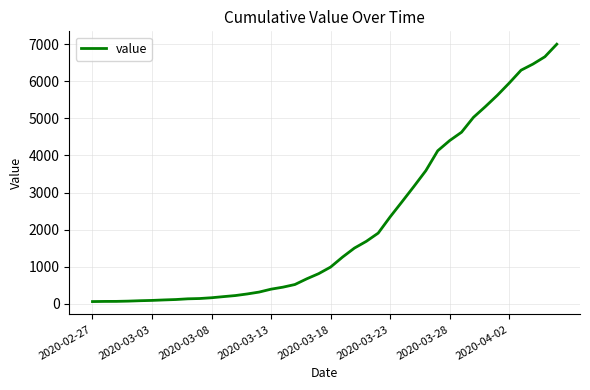

What is the average value?

2142